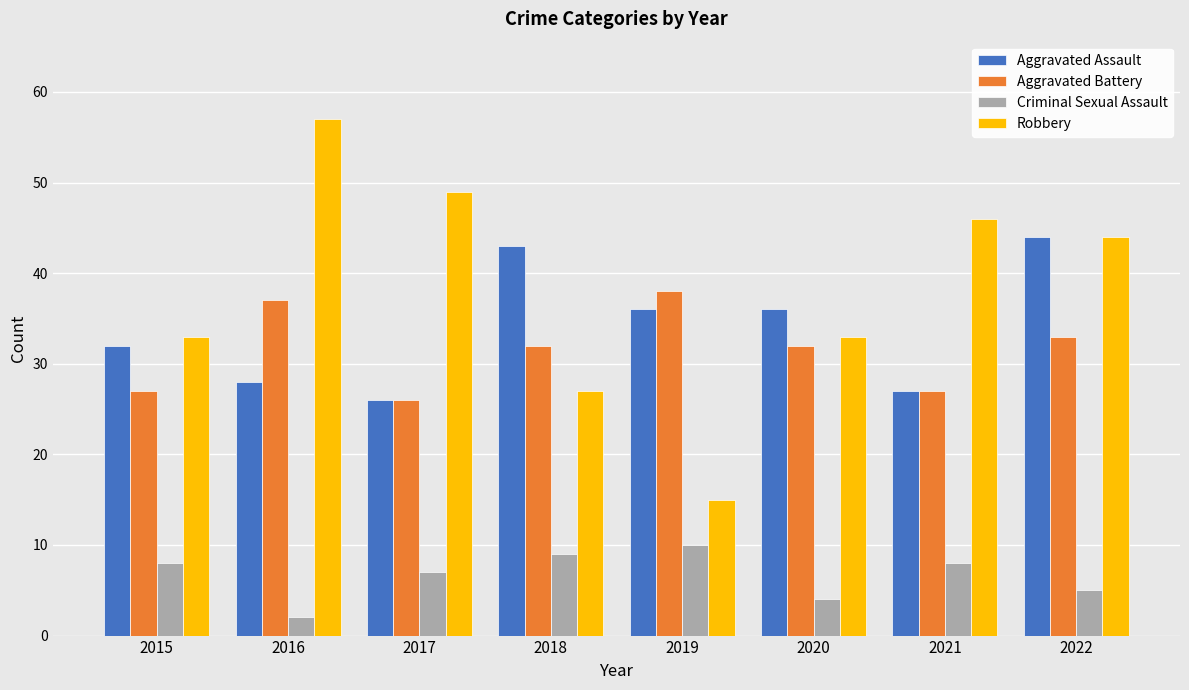

True or false: Aggravated Battery has a value of 53 at 2016.

False